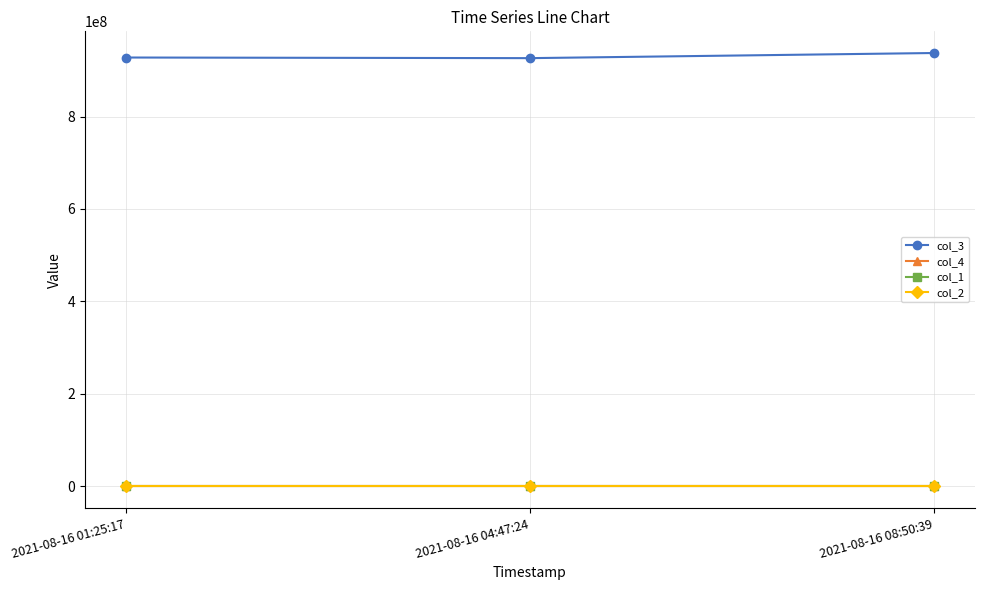

Where is col_4 nearest to the value 931767?

2021-08-16 01:25:17